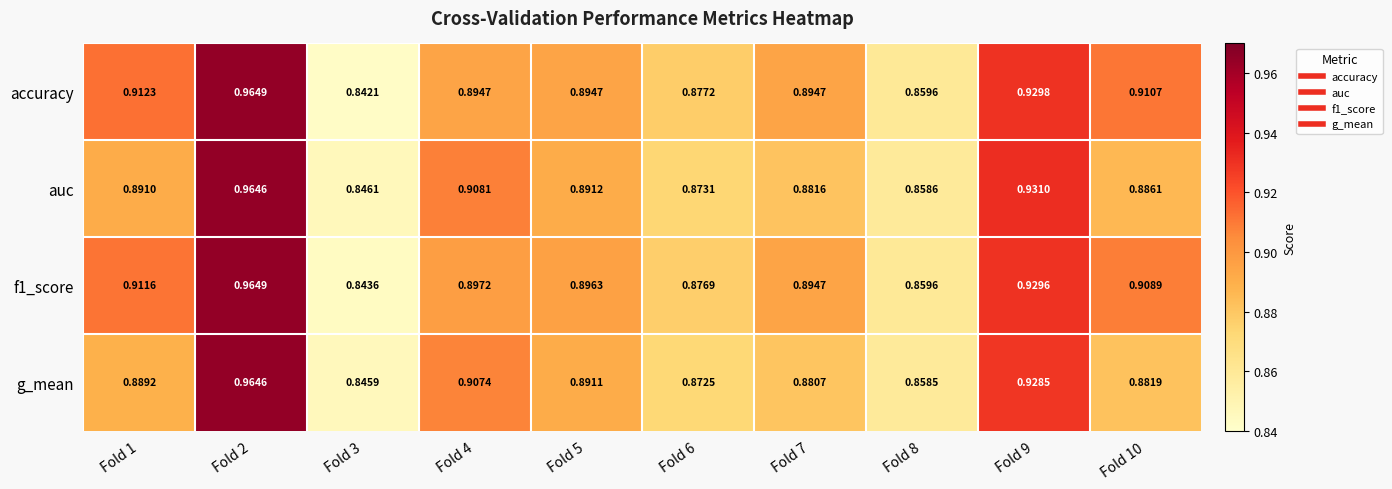

Which series has the largest range (max minus min)?

accuracy